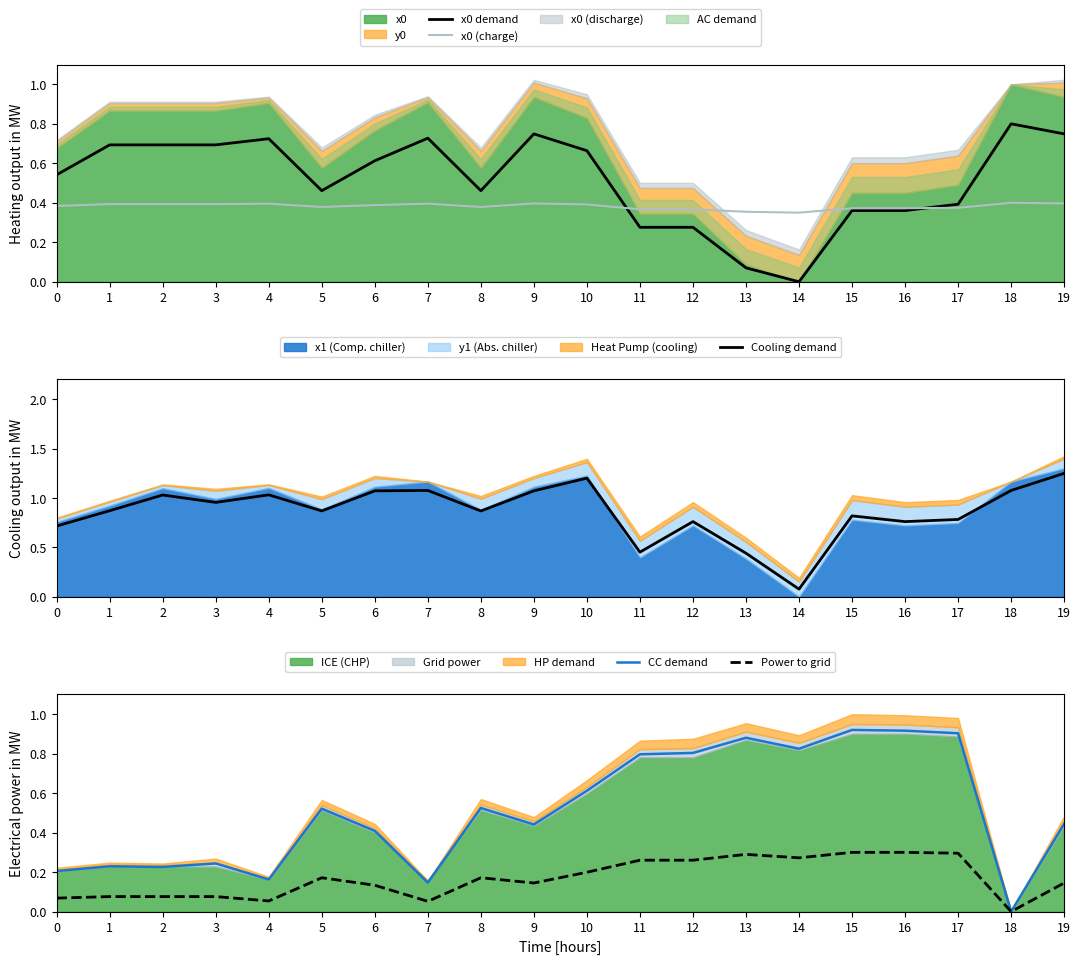

What is the sum of all x0 demand values?

10.3